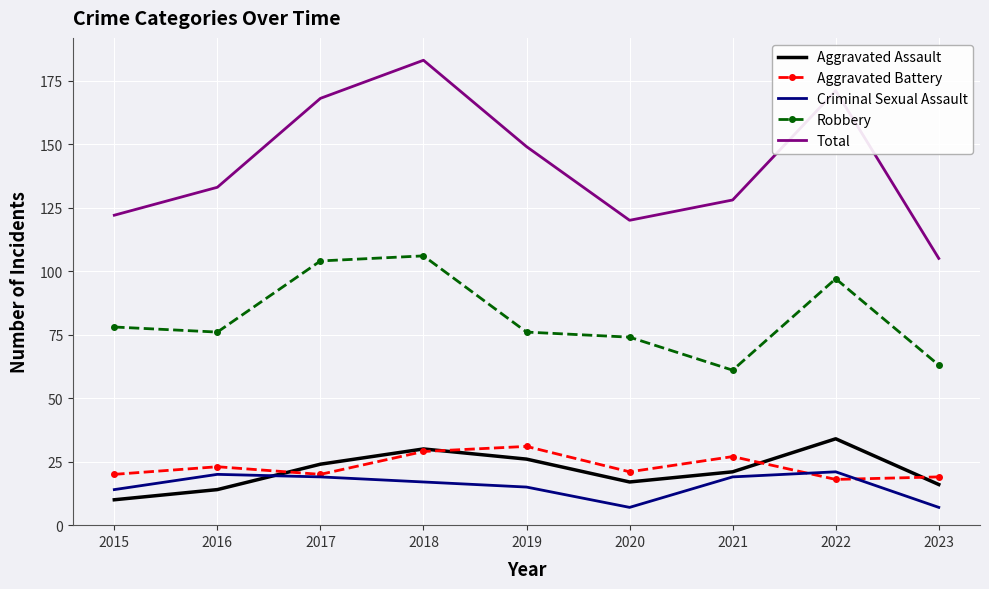

Is it true that Criminal Sexual Assault equals 14 at 2015?

True